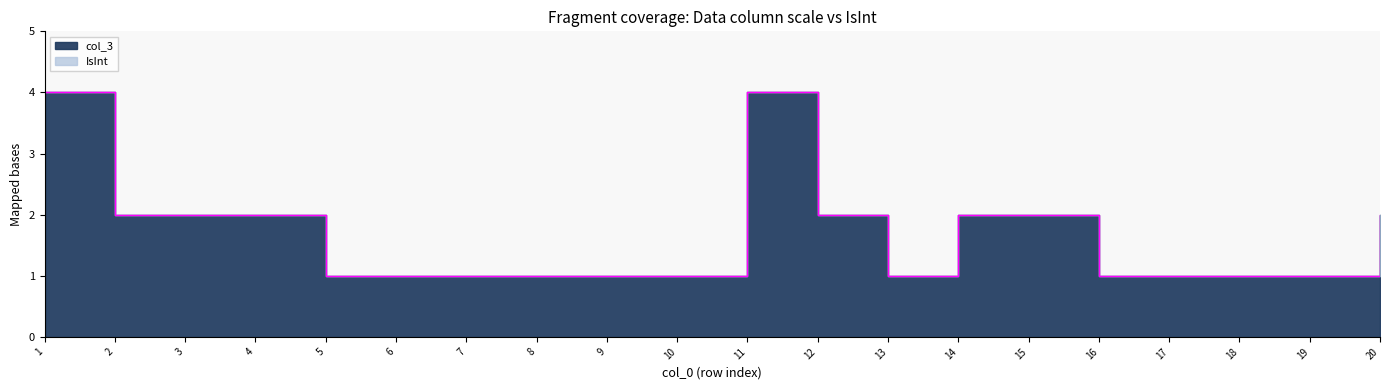

How many points are higher than both their immediate neighbors (excluding endpoints)?

1